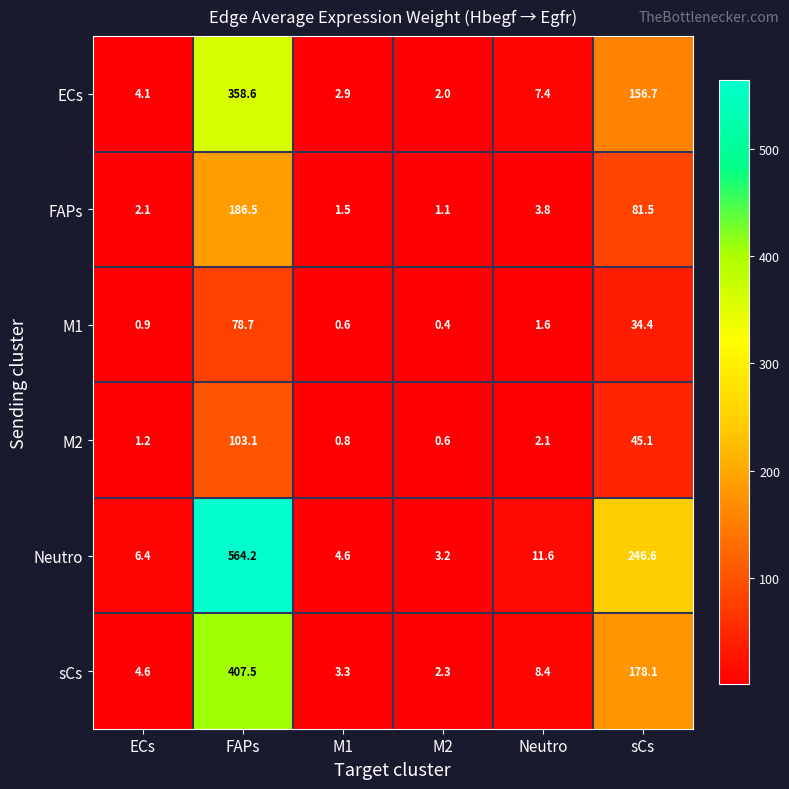

At which category is the sum across all series the highest?

FAPs